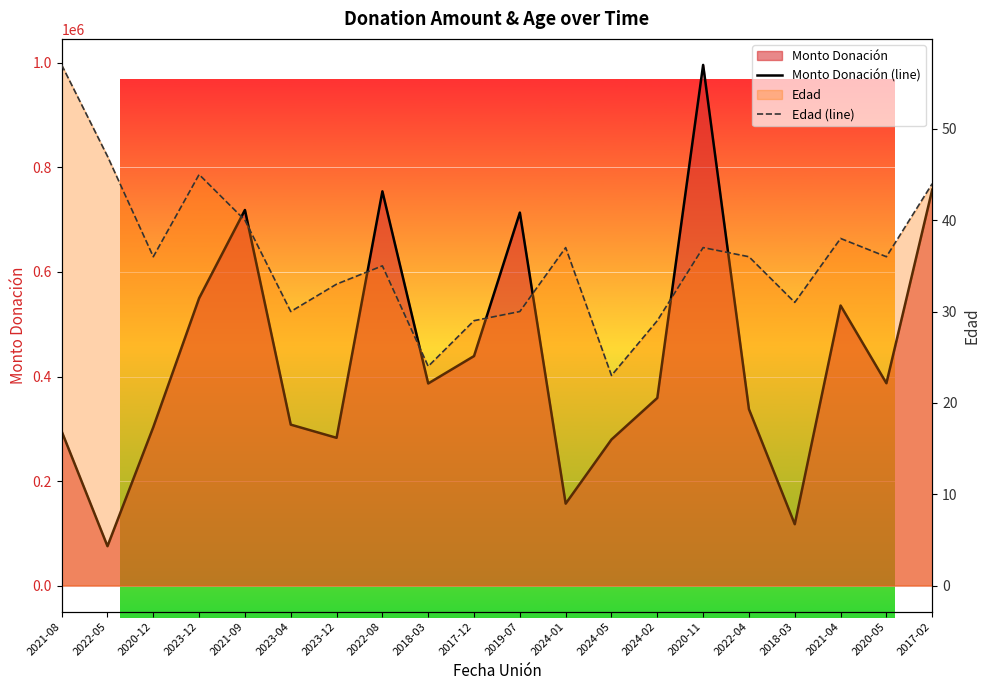

What is the difference between the highest and lowest values at 2023-04?

307870